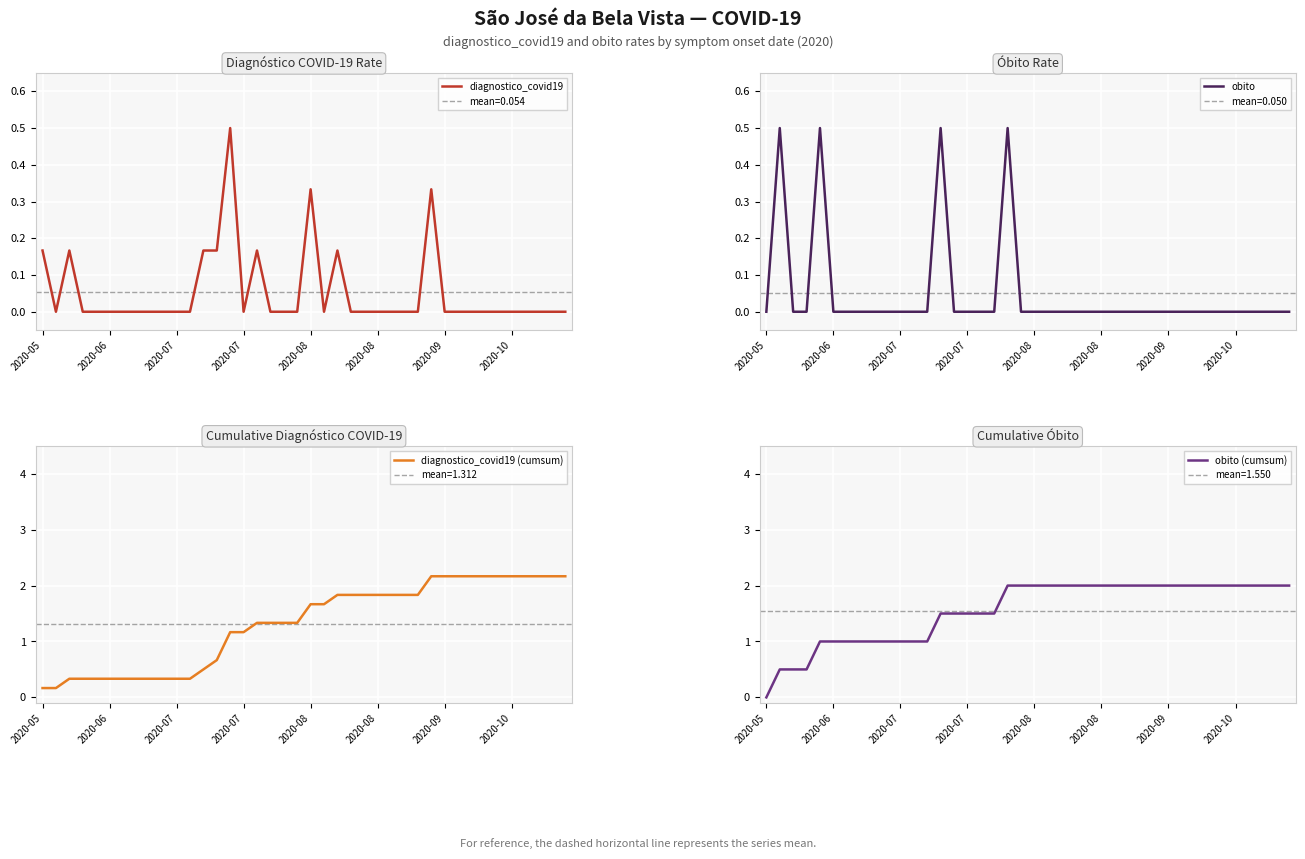

True or false: diagnostico_covid19 and obito (cumsum) cross at least once.

True